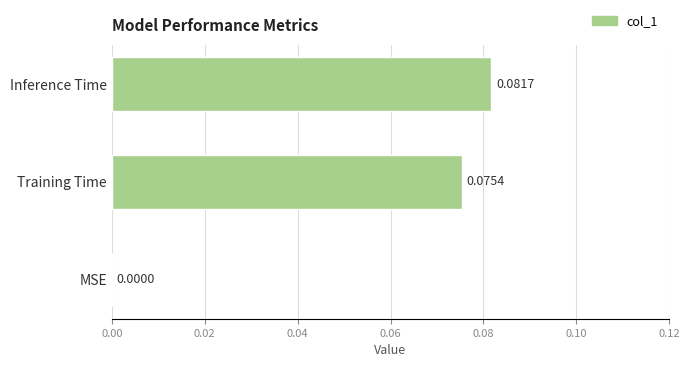

Which has a higher value, Training Time or Inference Time?

Inference Time